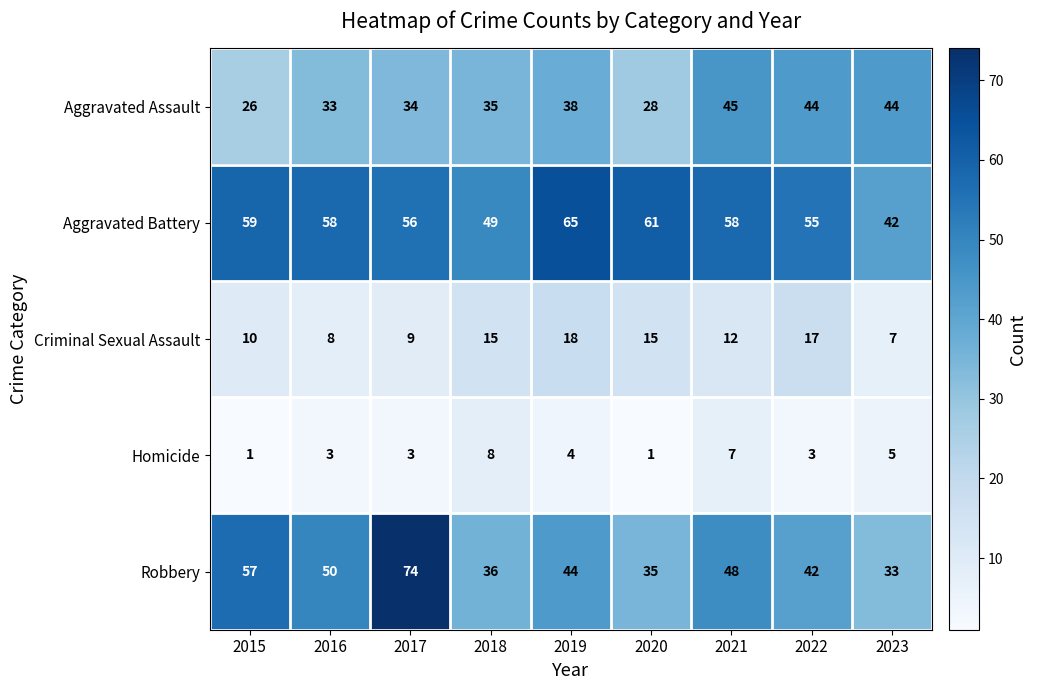

How many series are shown in this chart?

5